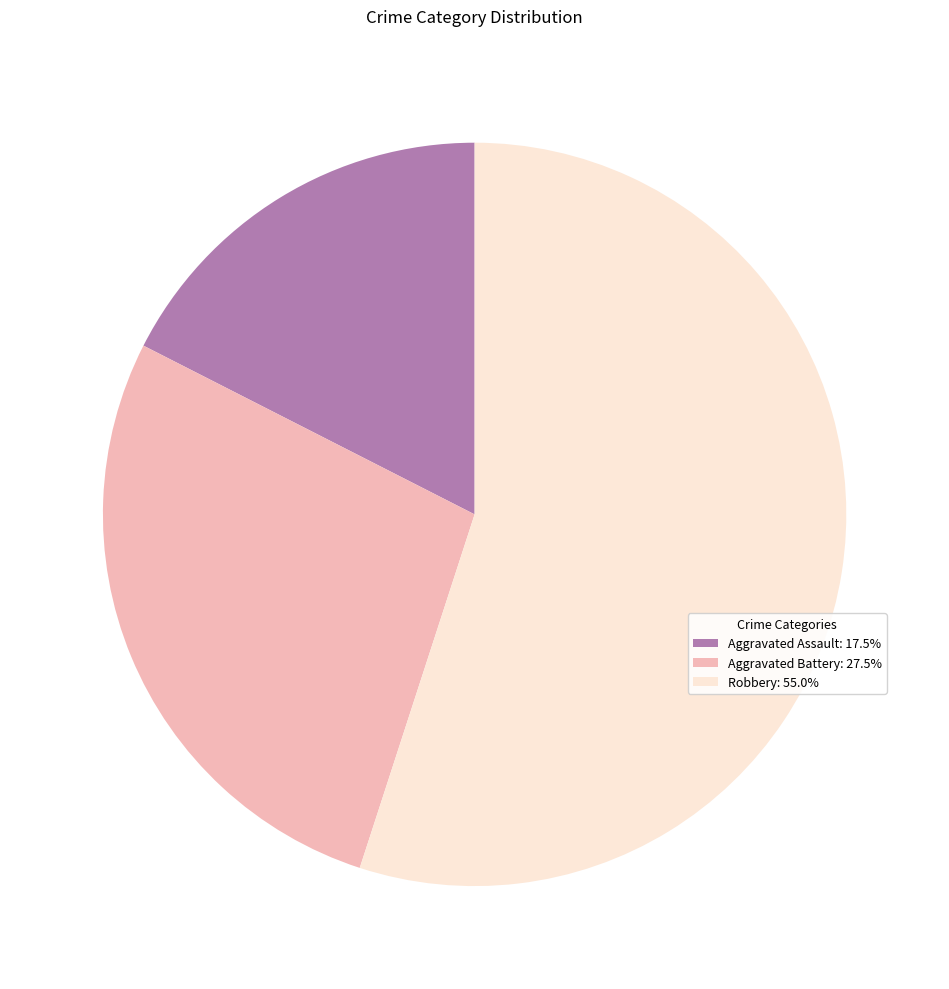

Is there any slice that represents more than half of the pie?

Yes